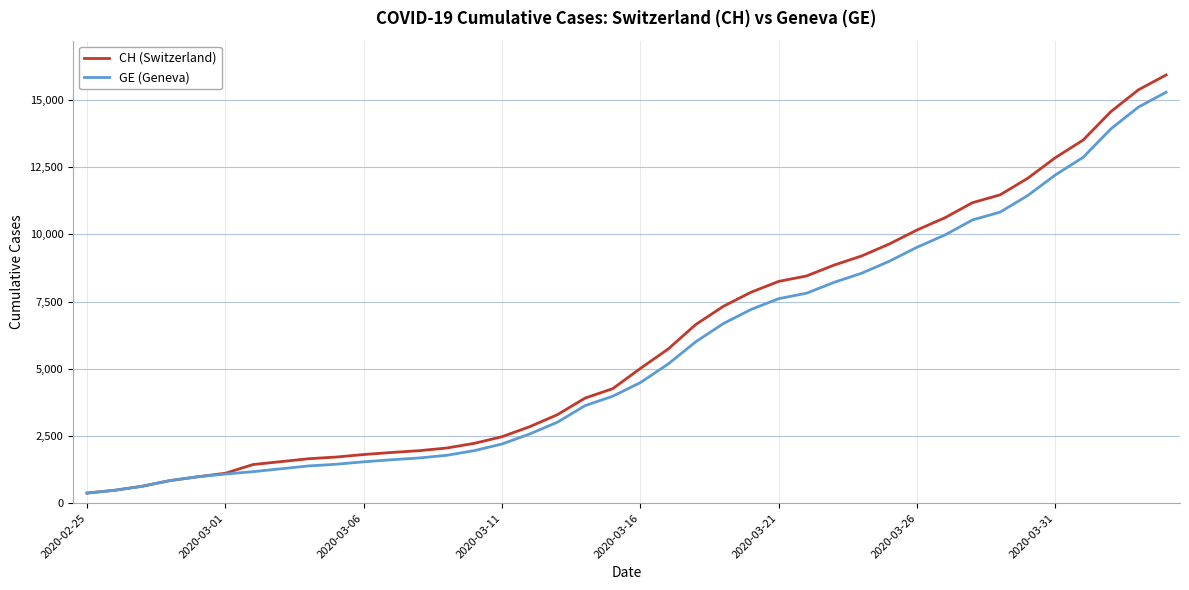

Count the number of categories in the chart.

40